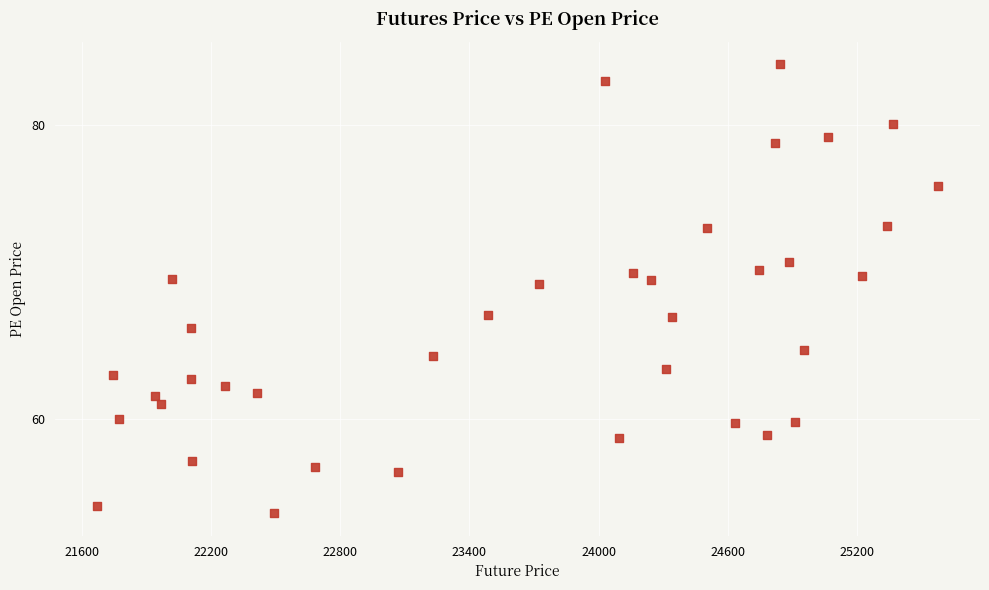

What is the range of X values (max minus min)?

3908.1